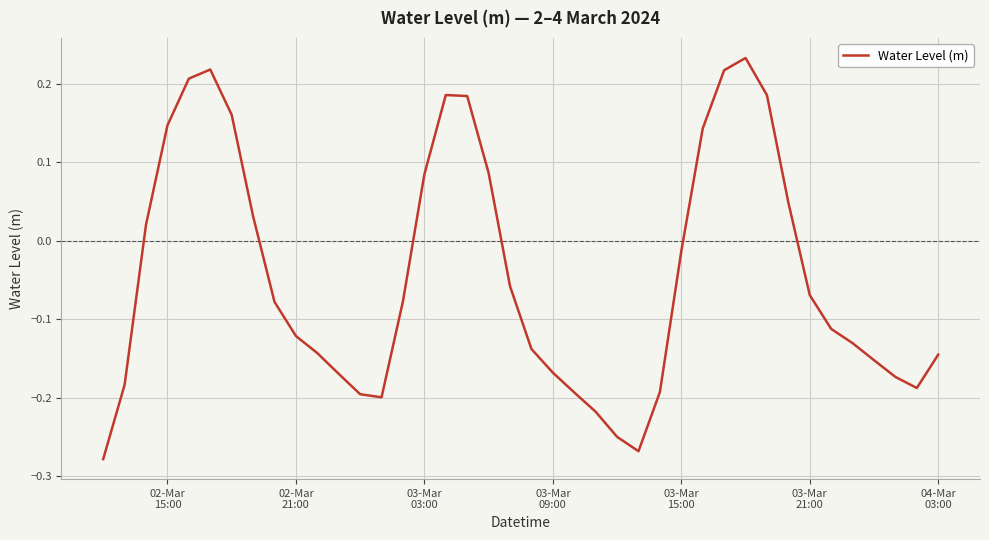

What is the difference between the maximum and minimum values?

0.5